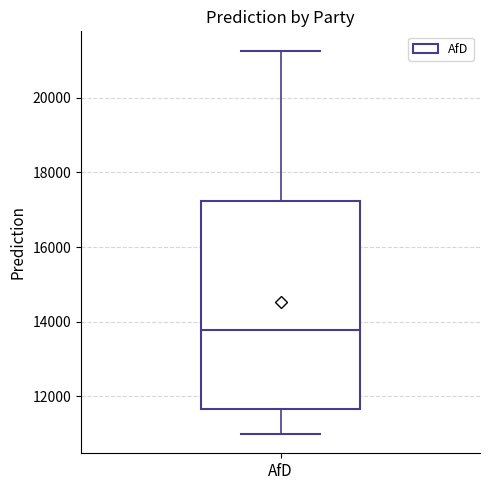

Read this box plot against the y-axis: the position of the median line, the range covered by the box, and the ends of both whiskers. The values are not printed on the chart, so give them approximately, as read against the axis.

median 13800, box 11600 to 17200, whiskers 11000 to 21200